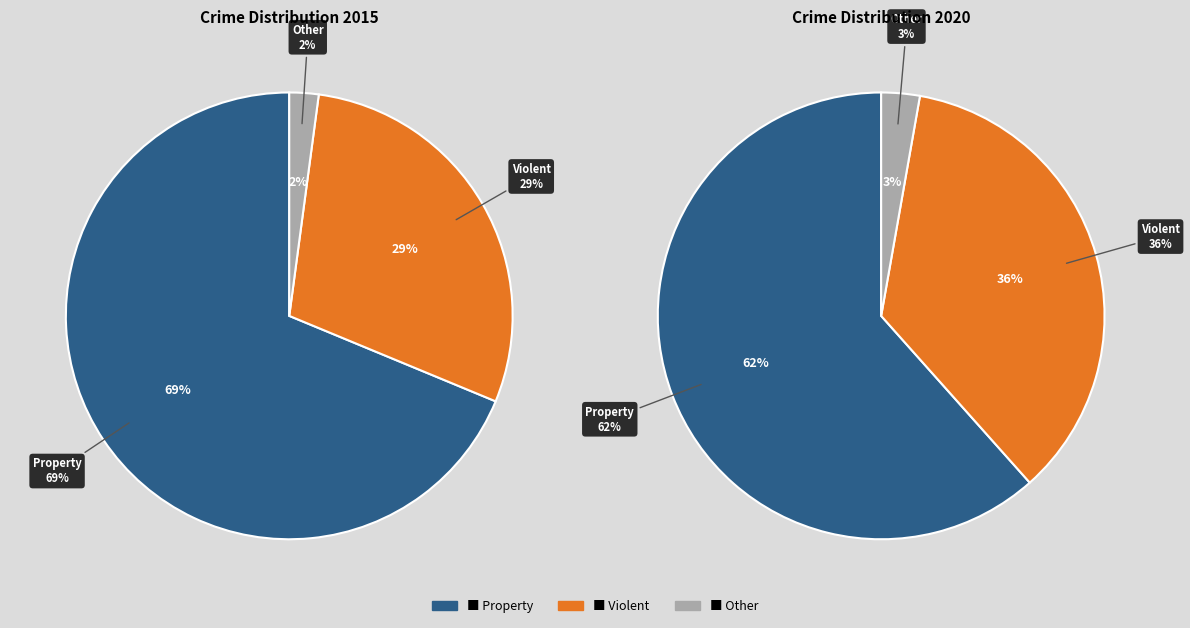

What is the smallest slice in the pie chart?

2